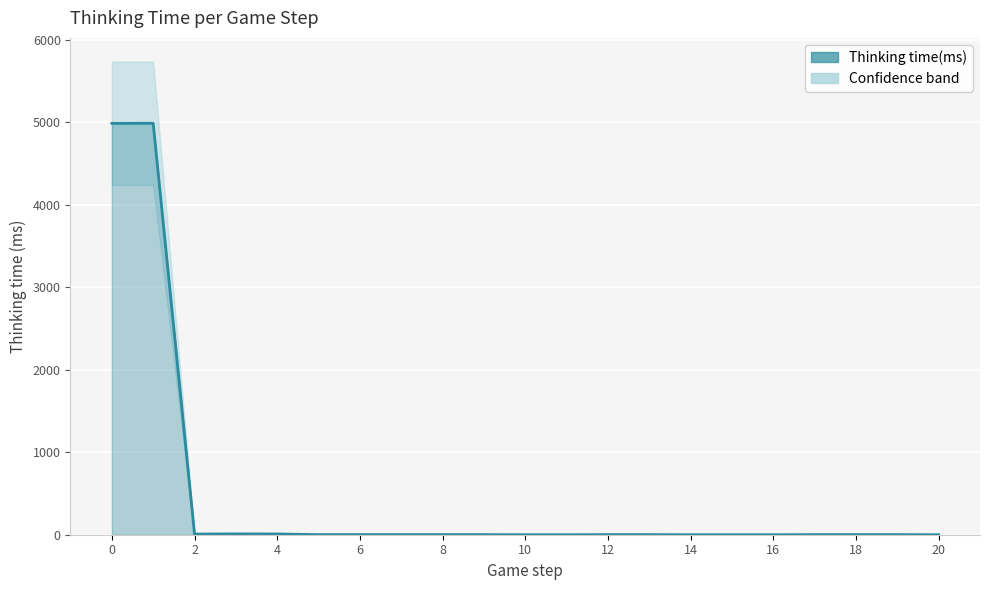

The value at 16 is 2942. True or false?

False